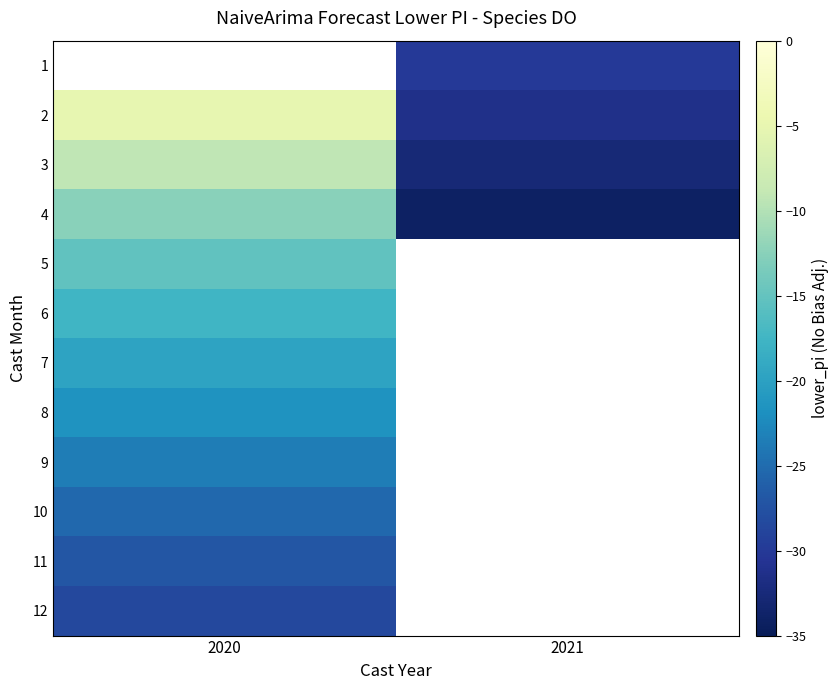

List the labels in order of 5 value, largest first.

2020, 2021